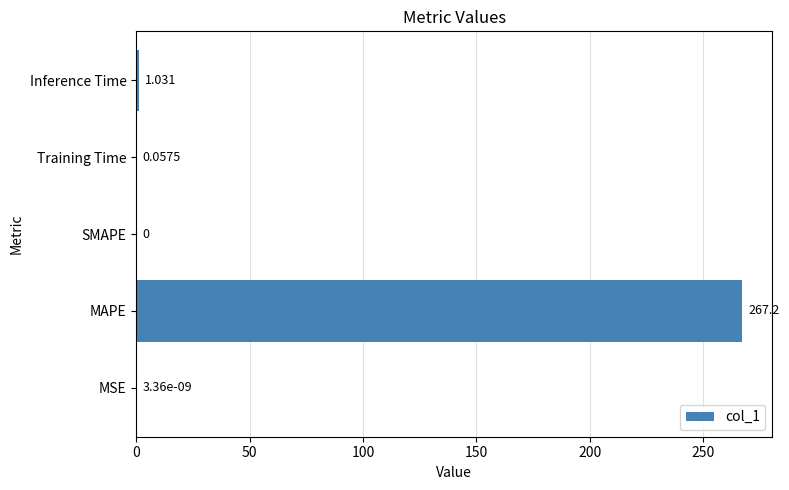

Which category has the highest value across all series?

MAPE